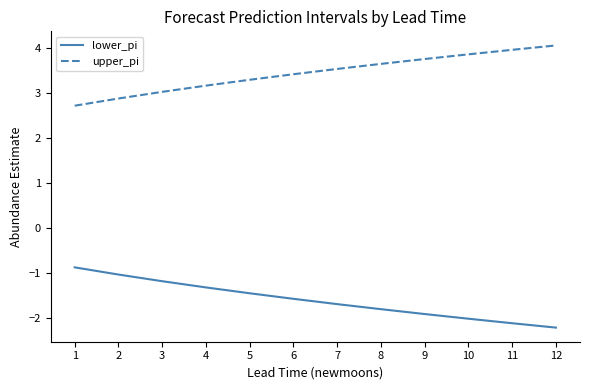

What value does the upper_pi series have at 7?

3.5